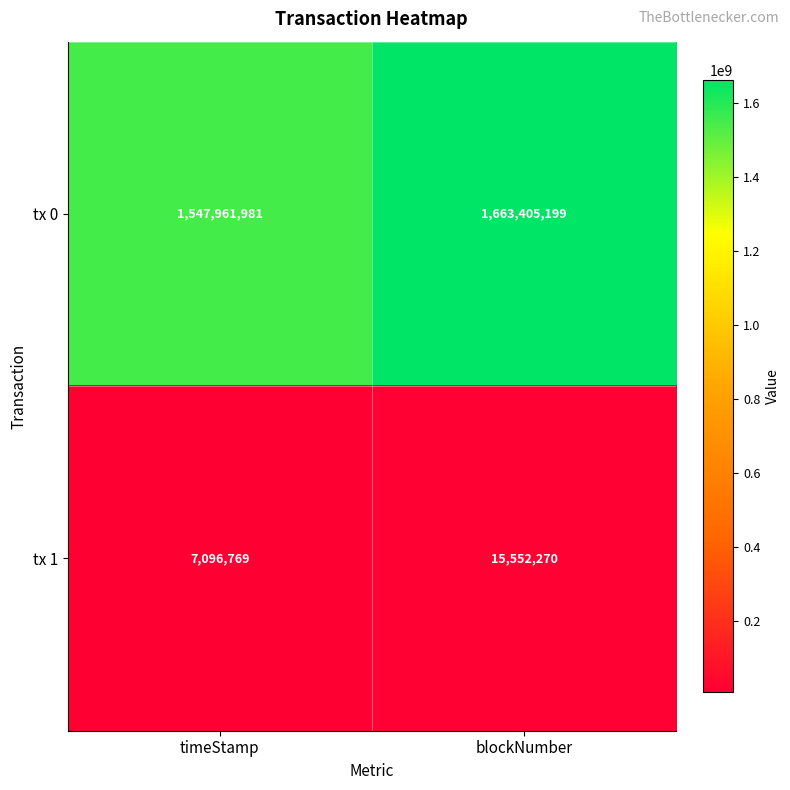

Reading right to left, what are all the values shown in this chart?

tx 0: blockNumber=1663405199	timeStamp=1547961981
tx 1: blockNumber=15552270	timeStamp=7096769